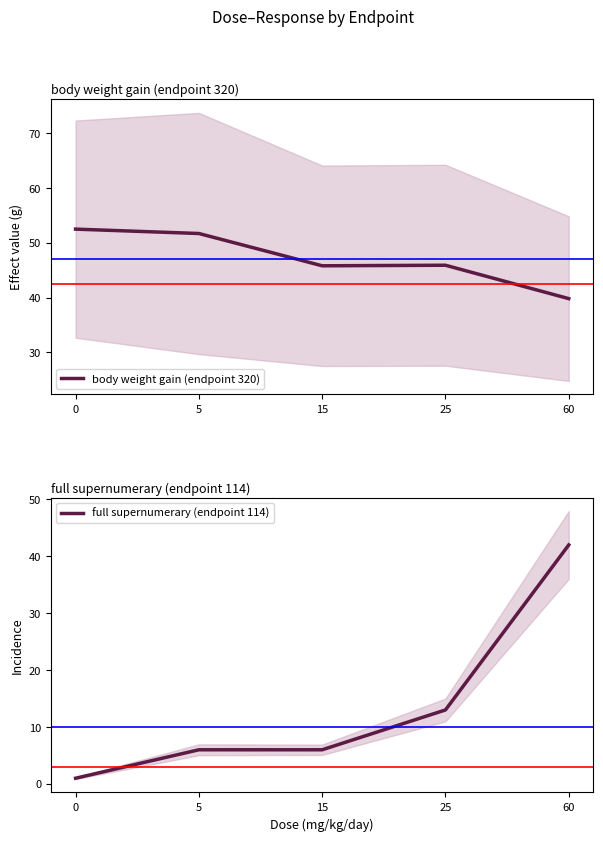

How many distinct data groups are displayed?

2